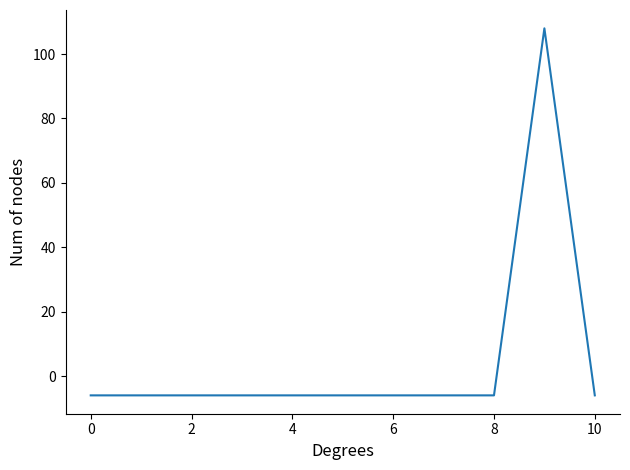

Reading left to right, list all the values displayed in this chart.

-6	-6	-6	-6	-6	-6	-6	-6	-6	108	-6